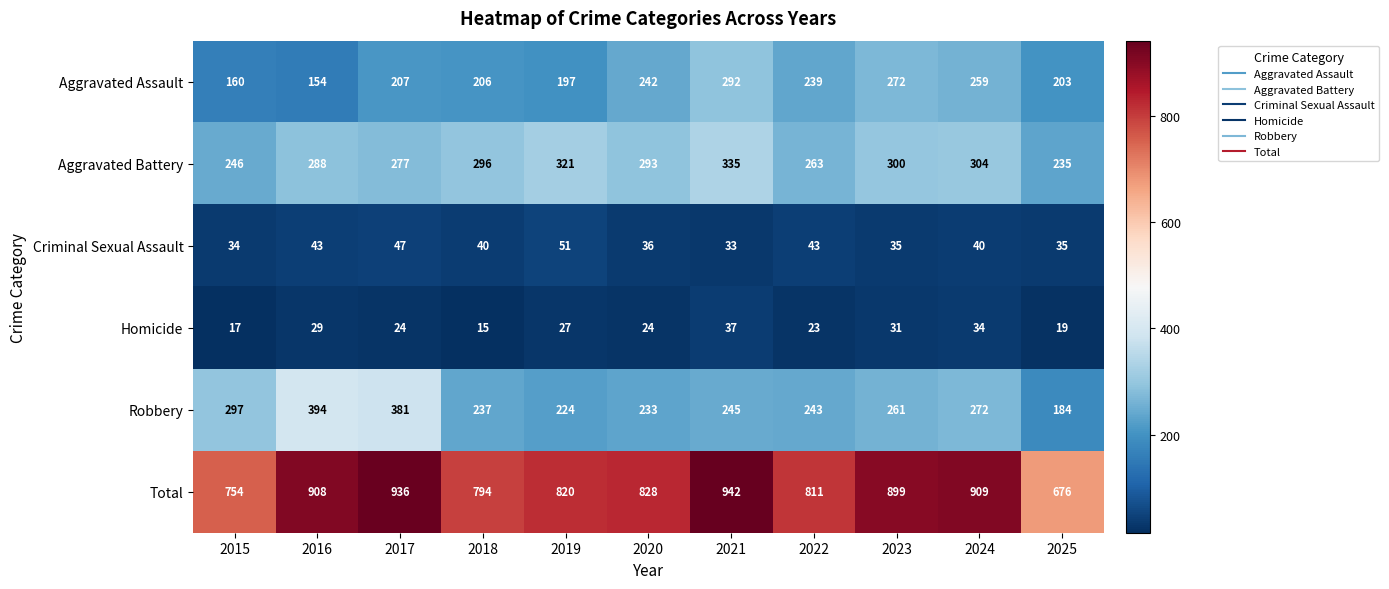

What is the sum of the Robbery values at 2025 and 2016?

578